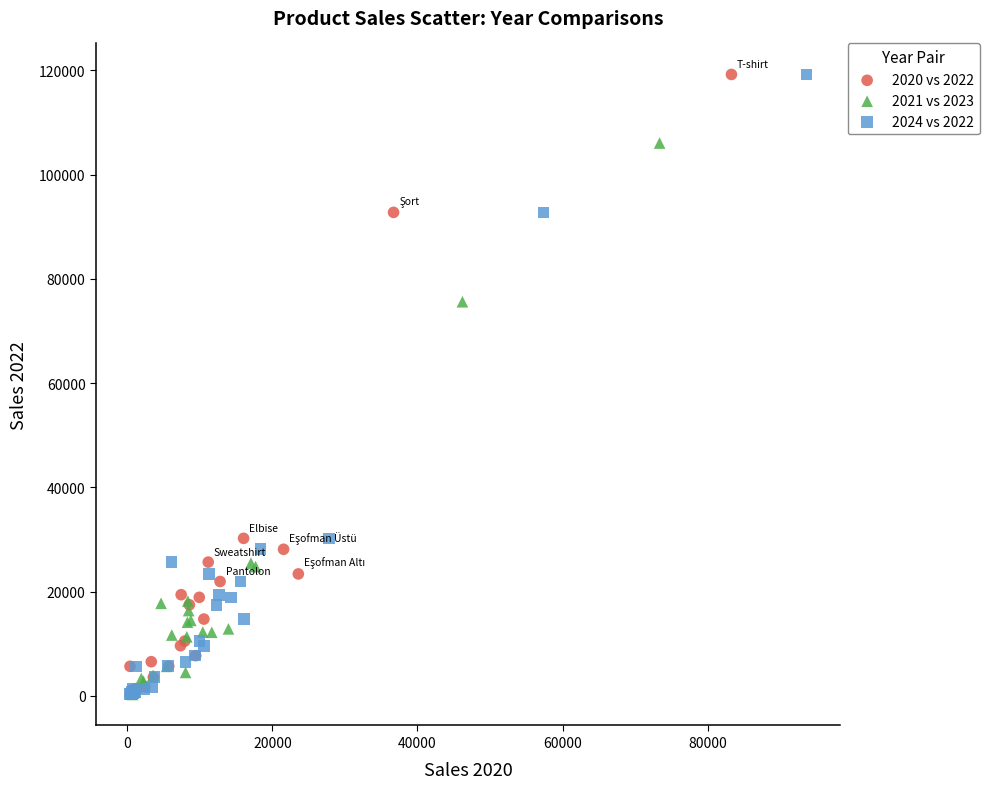

What are all the series names shown in the legend?

2020 vs 2022, 2021 vs 2023, 2024 vs 2022